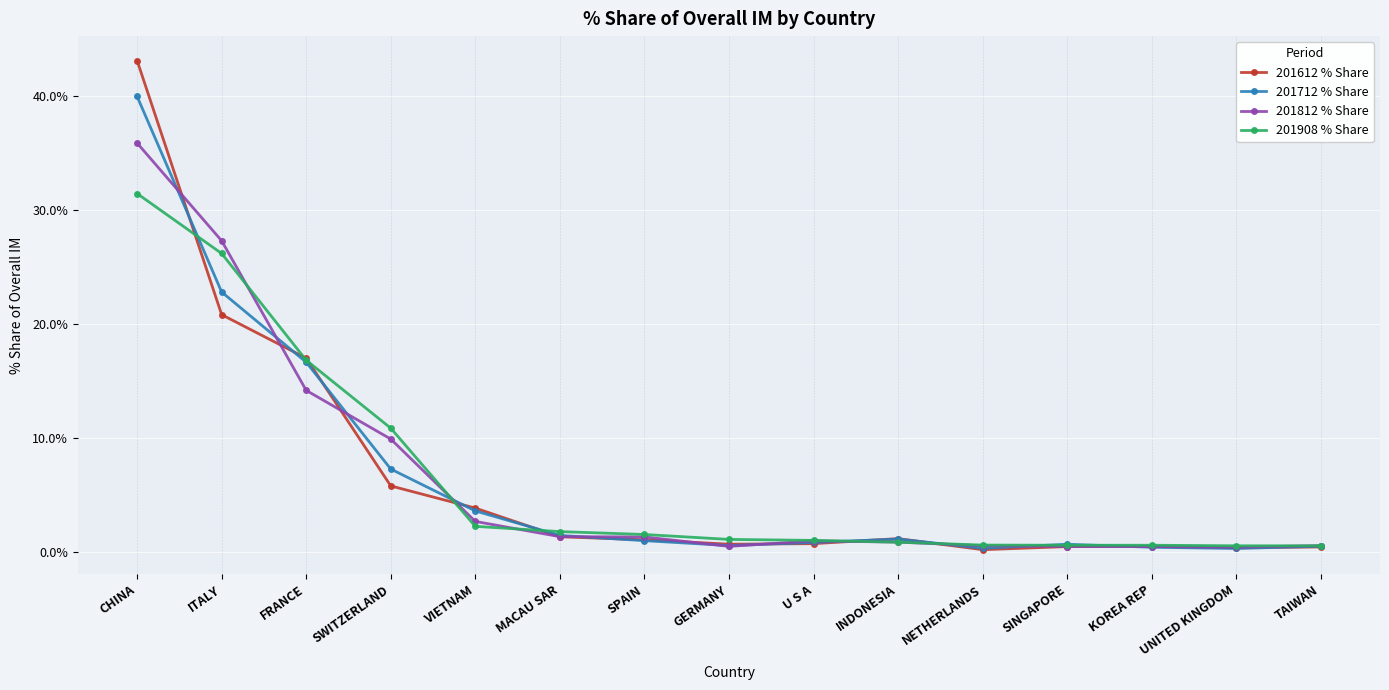

Between which two adjacent categories do 201908 % Share and 201612 % Share first intersect?

CHINA and ITALY